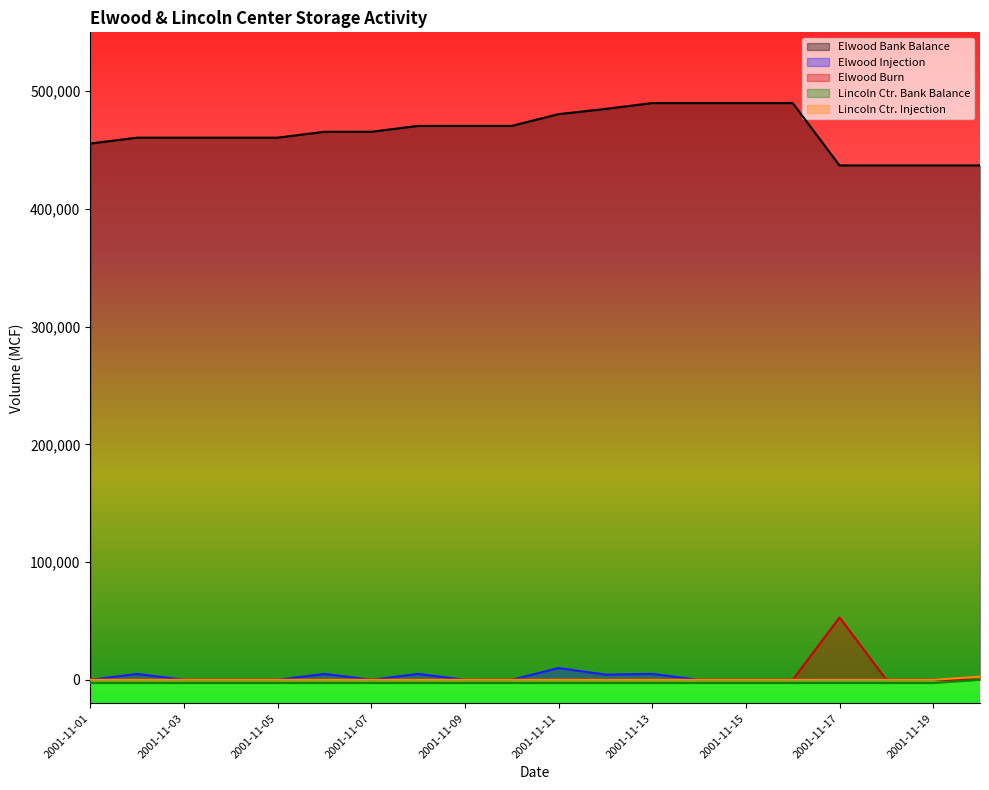

At which label is Elwood Injection closest to 5000?

2001-11-02